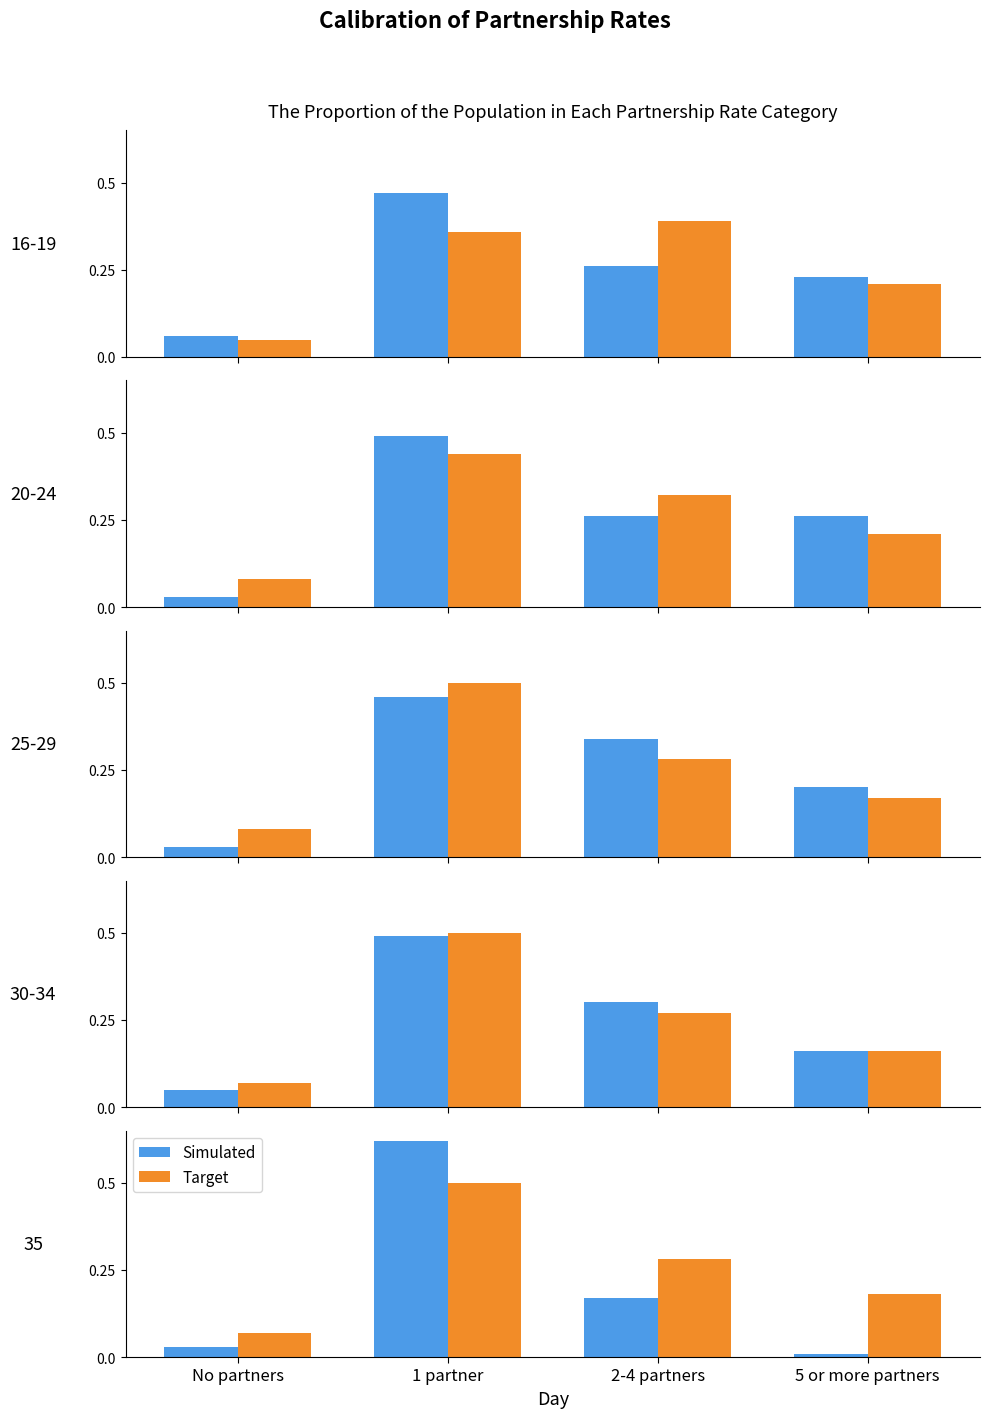

List the series in order of their peak value, lowest first.

Target, Simulated